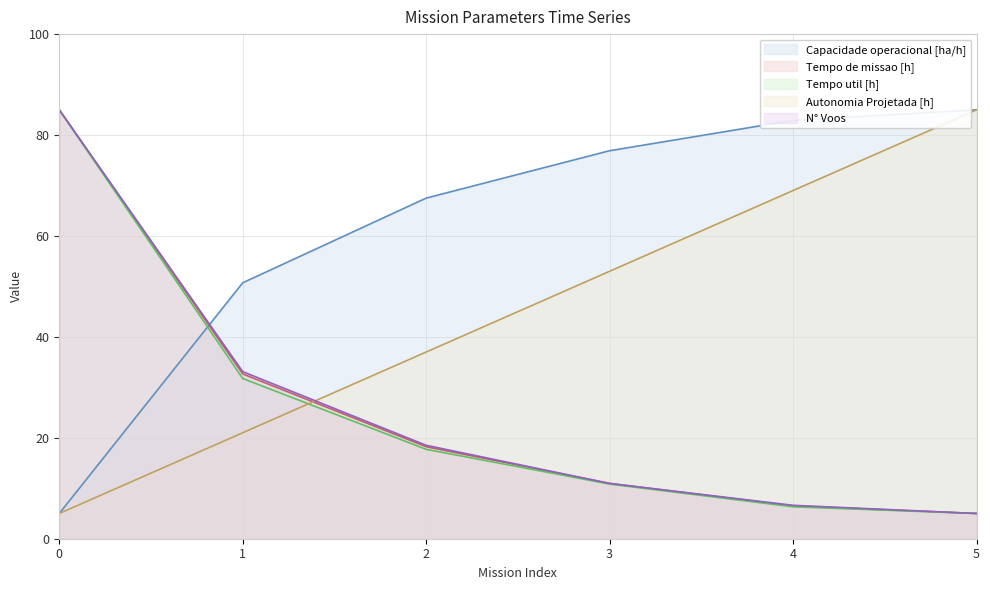

What is the value of the Tempo util [h] point at the 2nd from the left?

31.8